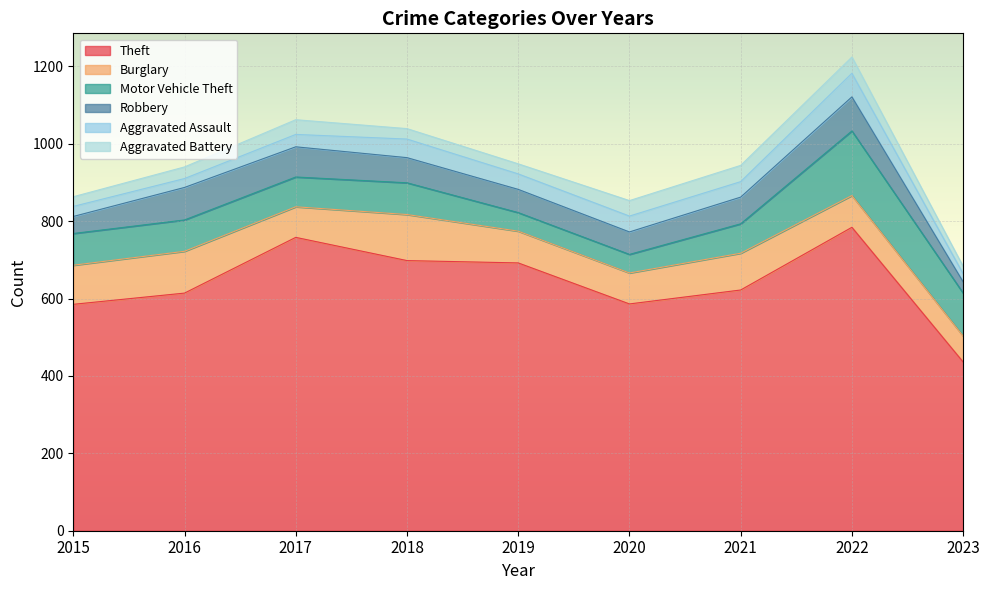

What are all the series names shown in the legend?

Theft, Burglary, Motor Vehicle Theft, Robbery, Aggravated Assault, Aggravated Battery